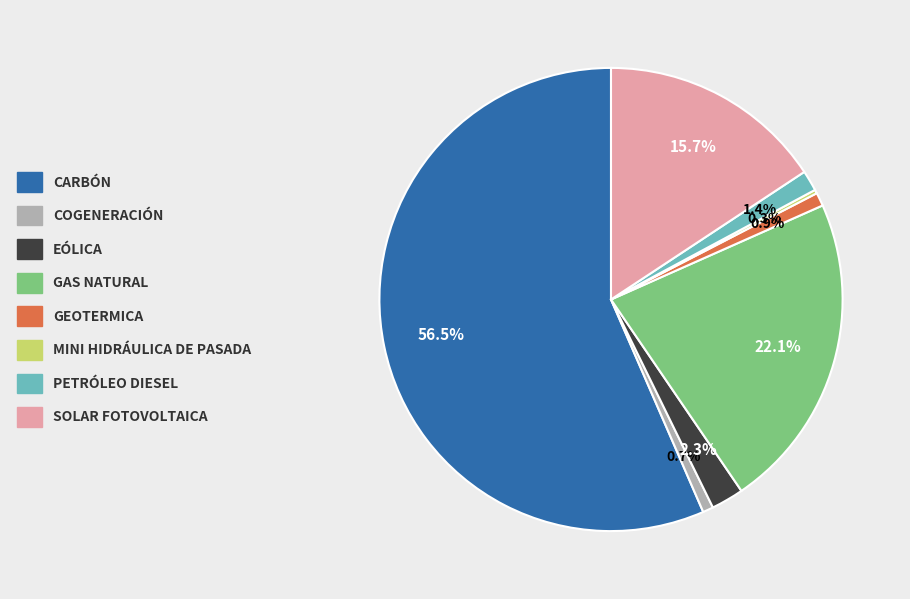

Is there any slice that represents more than half of the pie?

Yes